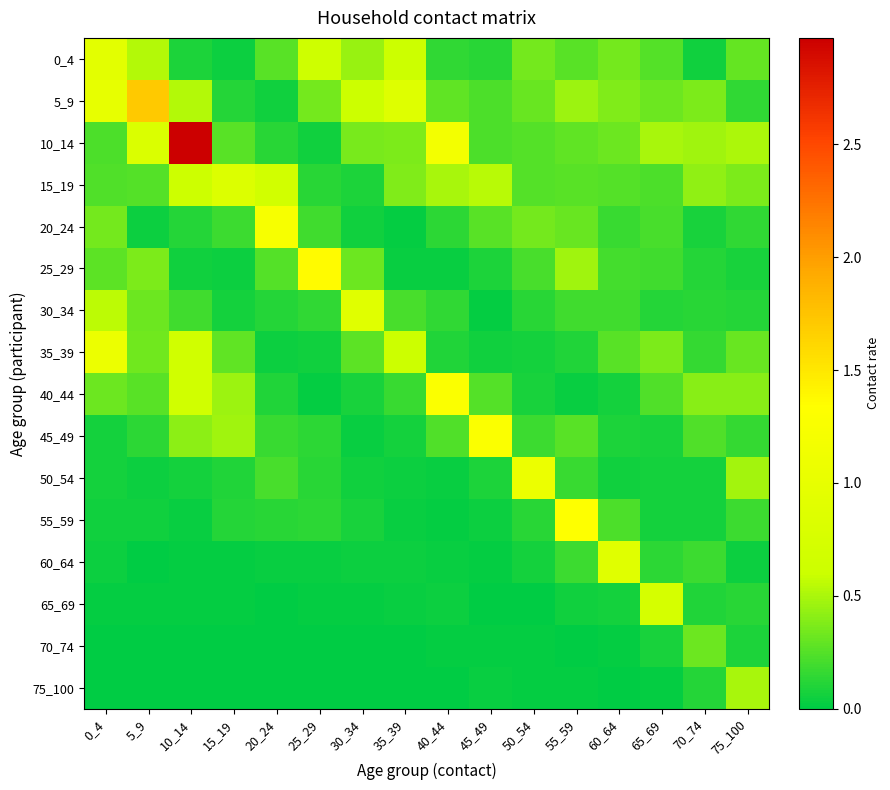

Reading left to right, extract all data points from this chart.

0_4: 0_4=0.9	5_9=0.5	10_14=0.1	15_19=0.0	20_24=0.3	25_29=0.6	30_34=0.4	35_39=0.6	40_44=0.1	45_49=0.1	50_54=0.3	55_59=0.3	60_64=0.3	65_69=0.2	70_74=0.1	75_100=0.3
5_9: 0_4=1.0	5_9=1.7	10_14=0.5	15_19=0.1	20_24=0.1	25_29=0.3	30_34=0.6	35_39=0.9	40_44=0.3	45_49=0.2	50_54=0.3	55_59=0.5	60_64=0.4	65_69=0.3	70_74=0.4	75_100=0.1
10_14: 0_4=0.2	5_9=0.8	10_14=3.0	15_19=0.3	20_24=0.1	25_29=0.1	30_34=0.4	35_39=0.4	40_44=1.2	45_49=0.2	50_54=0.2	55_59=0.3	60_64=0.3	65_69=0.5	70_74=0.5	75_100=0.5
15_19: 0_4=0.2	5_9=0.3	10_14=0.6	15_19=0.8	20_24=0.7	25_29=0.1	30_34=0.1	35_39=0.4	40_44=0.5	45_49=0.5	50_54=0.3	55_59=0.3	60_64=0.2	65_69=0.2	70_74=0.4	75_100=0.4
20_24: 0_4=0.3	5_9=0.0	10_14=0.1	15_19=0.2	20_24=1.2	25_29=0.2	30_34=0.0	35_39=0.0	40_44=0.1	45_49=0.3	50_54=0.3	55_59=0.3	60_64=0.2	65_69=0.2	70_74=0.1	75_100=0.1
25_29: 0_4=0.3	5_9=0.4	10_14=0.1	15_19=0.0	20_24=0.3	25_29=1.4	30_34=0.3	35_39=0.0	40_44=0.0	45_49=0.1	50_54=0.2	55_59=0.5	60_64=0.2	65_69=0.2	70_74=0.1	75_100=0.1
30_34: 0_4=0.6	5_9=0.3	10_14=0.2	15_19=0.1	20_24=0.1	25_29=0.1	30_34=0.9	35_39=0.2	40_44=0.1	45_49=0.0	50_54=0.1	55_59=0.2	60_64=0.2	65_69=0.1	70_74=0.1	75_100=0.1
35_39: 0_4=1.1	5_9=0.3	10_14=0.7	15_19=0.3	20_24=0.0	25_29=0.1	30_34=0.3	35_39=0.6	40_44=0.1	45_49=0.1	50_54=0.1	55_59=0.1	60_64=0.3	65_69=0.4	70_74=0.2	75_100=0.3
40_44: 0_4=0.3	5_9=0.3	10_14=0.7	15_19=0.5	20_24=0.1	25_29=0.0	30_34=0.1	35_39=0.2	40_44=1.3	45_49=0.2	50_54=0.1	55_59=0.0	60_64=0.1	65_69=0.2	70_74=0.4	75_100=0.4
45_49: 0_4=0.1	5_9=0.1	10_14=0.4	15_19=0.5	20_24=0.2	25_29=0.1	30_34=0.0	35_39=0.1	40_44=0.2	45_49=1.3	50_54=0.2	55_59=0.3	60_64=0.1	65_69=0.1	70_74=0.2	75_100=0.2
50_54: 0_4=0.1	5_9=0.0	10_14=0.1	15_19=0.1	20_24=0.2	25_29=0.1	30_34=0.1	35_39=0.0	40_44=0.0	45_49=0.1	50_54=1.1	55_59=0.2	60_64=0.1	65_69=0.1	70_74=0.1	75_100=0.5
55_59: 0_4=0.1	5_9=0.0	10_14=0.0	15_19=0.1	20_24=0.1	25_29=0.1	30_34=0.1	35_39=0.0	40_44=0.0	45_49=0.0	50_54=0.1	55_59=1.3	60_64=0.2	65_69=0.1	70_74=0.1	75_100=0.2
60_64: 0_4=0.0	5_9=0.0	10_14=0.0	15_19=0.0	20_24=0.0	25_29=0.0	30_34=0.0	35_39=0.0	40_44=0.0	45_49=0.0	50_54=0.1	55_59=0.2	60_64=0.9	65_69=0.1	70_74=0.2	75_100=0.0
65_69: 0_4=0.0	5_9=0.0	10_14=0.0	15_19=0.0	20_24=0.0	25_29=0.0	30_34=0.0	35_39=0.0	40_44=0.0	45_49=0.0	50_54=0.0	55_59=0.1	60_64=0.1	65_69=0.7	70_74=0.1	75_100=0.1
70_74: 0_4=0.0	5_9=0.0	10_14=0.0	15_19=0.0	20_24=0.0	25_29=0.0	30_34=0.0	35_39=0.0	40_44=0.0	45_49=0.0	50_54=0.0	55_59=0.0	60_64=0.0	65_69=0.1	70_74=0.3	75_100=0.1
75_100: 0_4=0.0	5_9=0.0	10_14=0.0	15_19=0.0	20_24=0.0	25_29=0.0	30_34=0.0	35_39=0.0	40_44=0.0	45_49=0.0	50_54=0.0	55_59=0.0	60_64=0.0	65_69=0.0	70_74=0.1	75_100=0.5